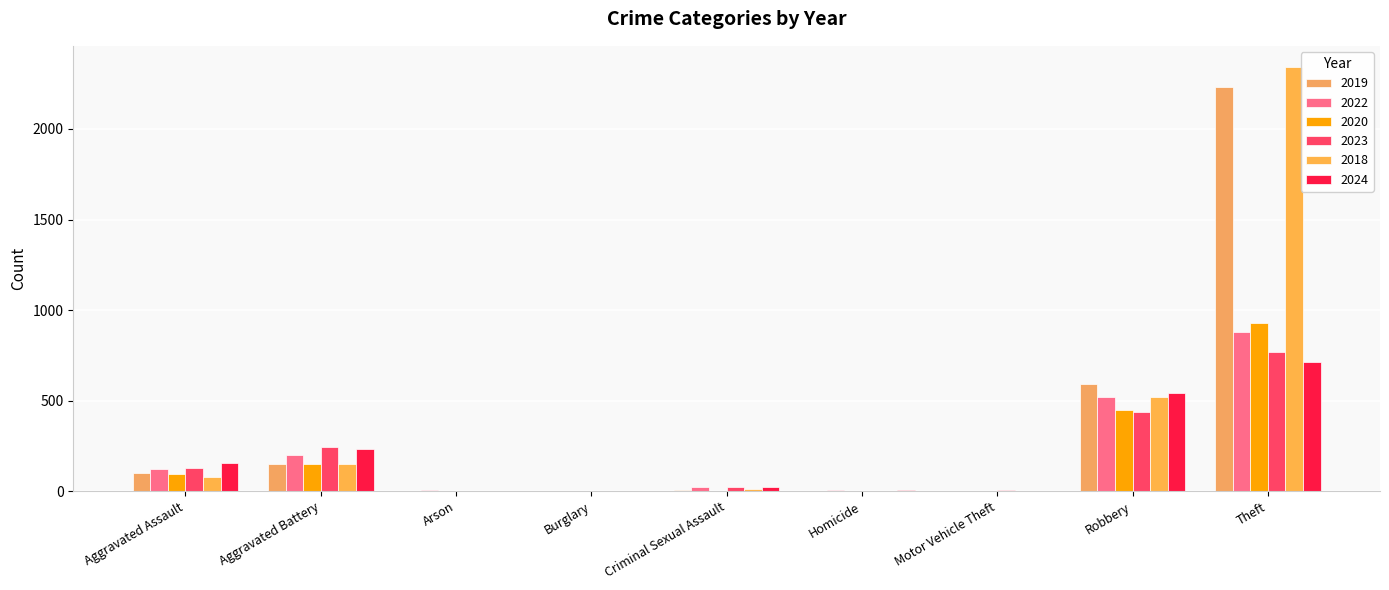

Count the number of data series in this chart.

6